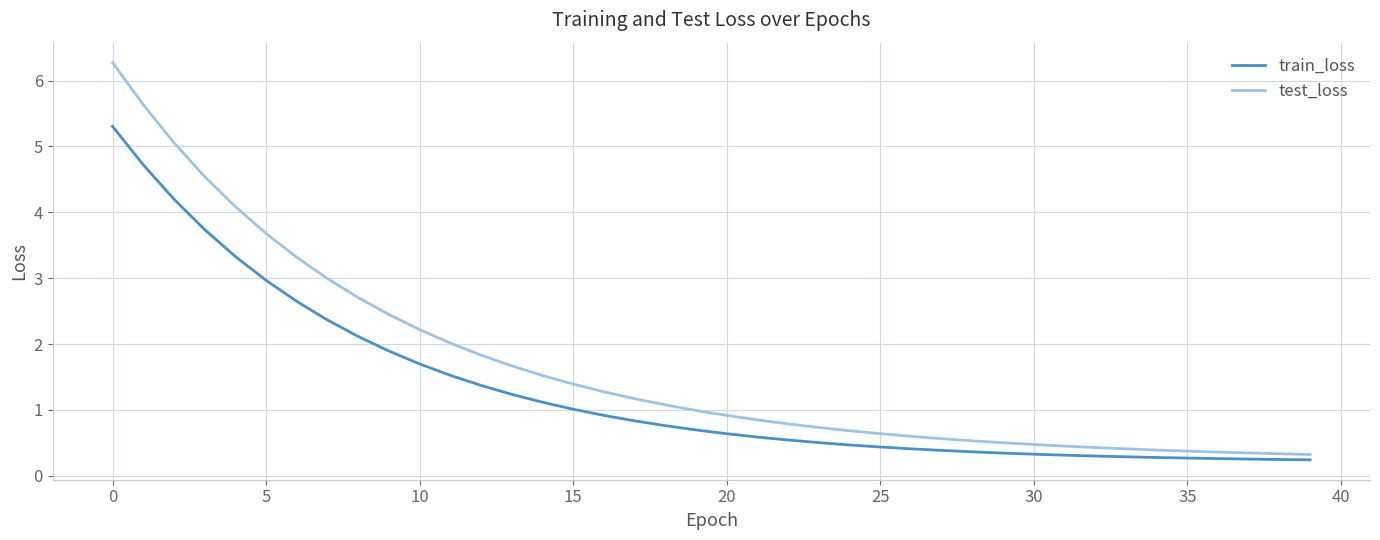

Which series has the widest spread of values?

test_loss